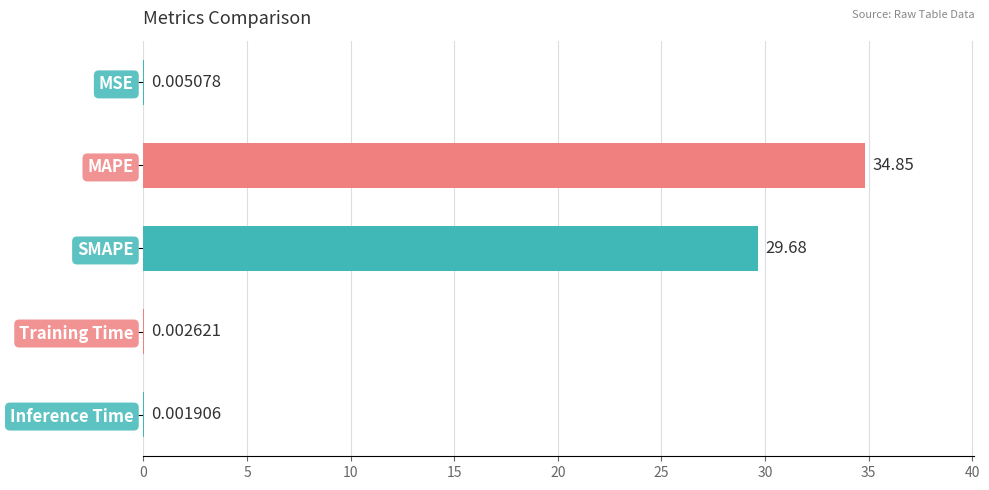

Does the chart contain stacked bars?

No